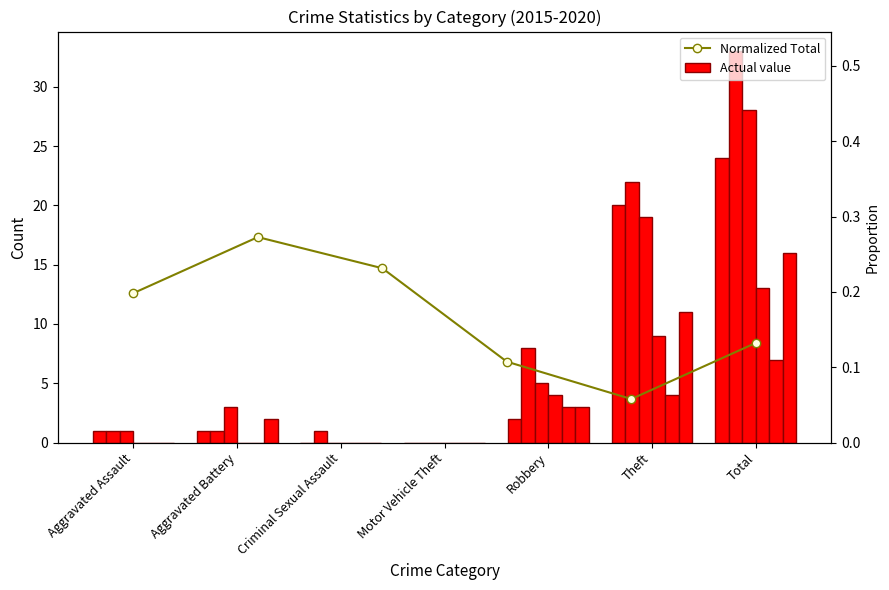

Between Motor Vehicle Theft and Aggravated Battery, which is larger?

Aggravated Battery